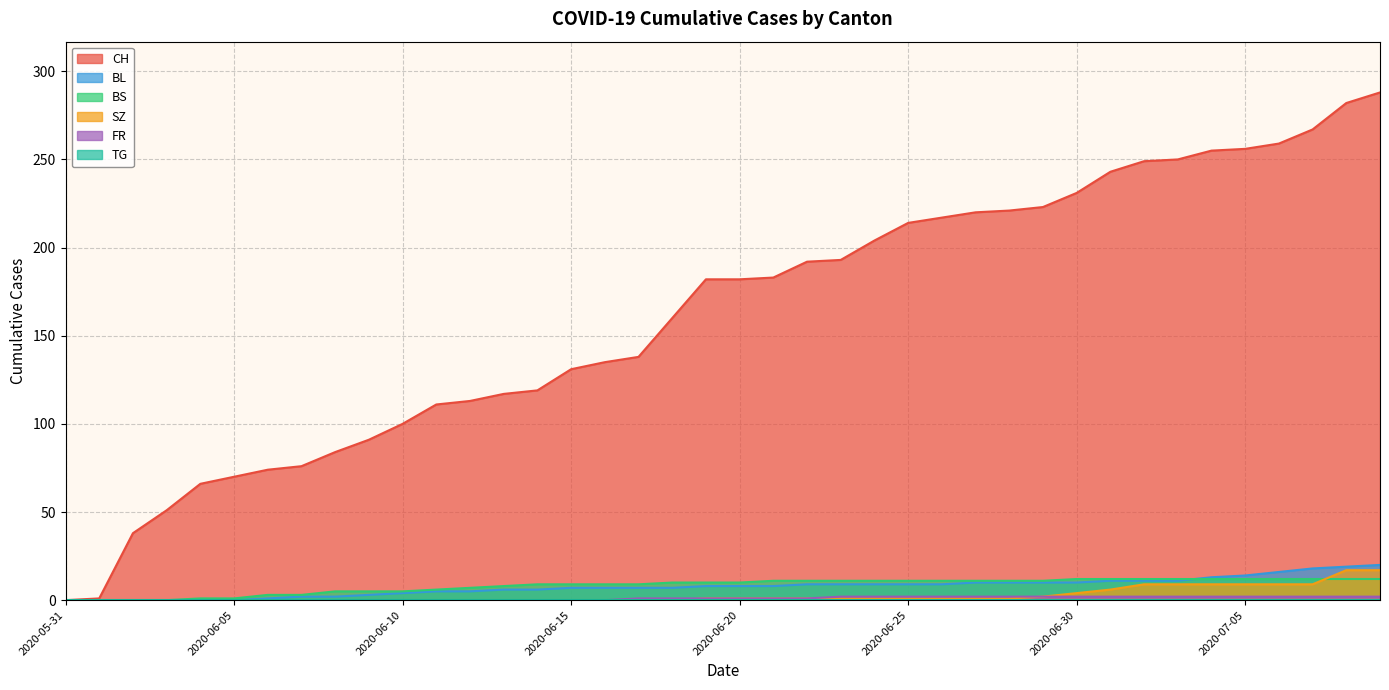

What value does the FR series have at 2020-07-05?

2